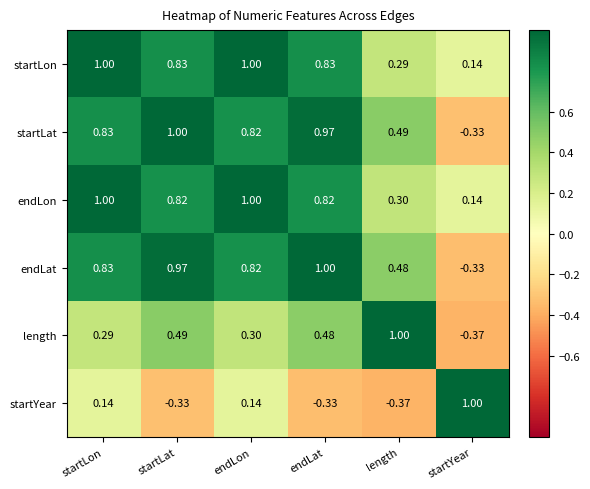

At which category is the sum across all series the highest?

startLon